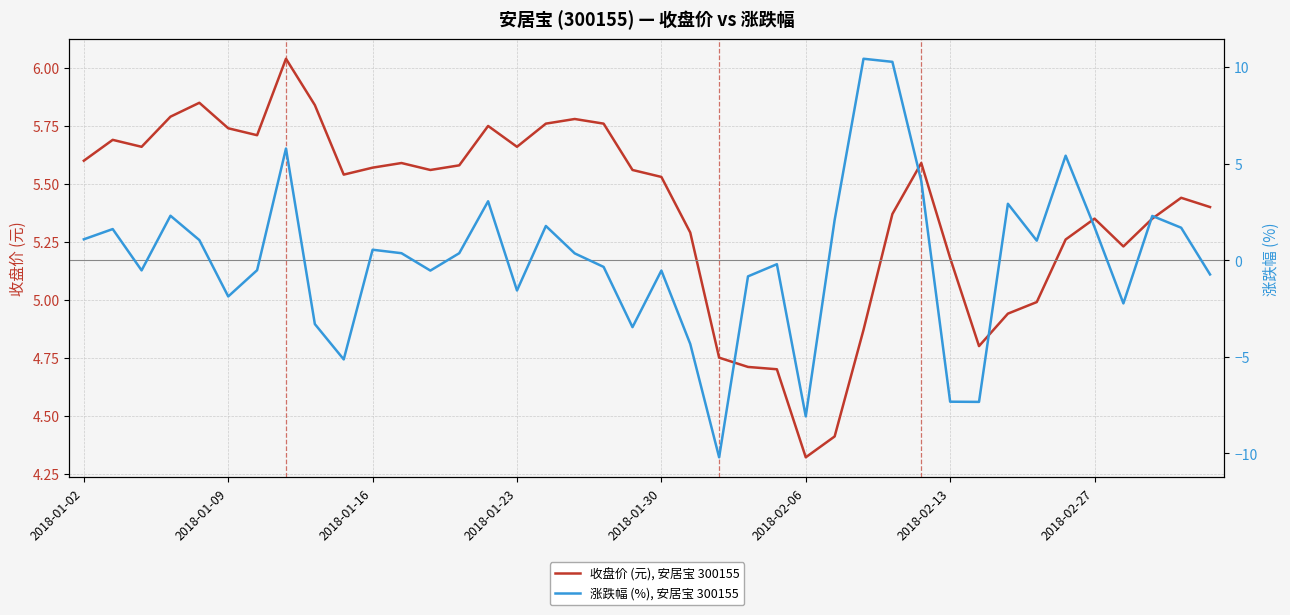

Which category has the lowest value in the 收盘价 (元), 安居宝 300155 series?

2018-02-06